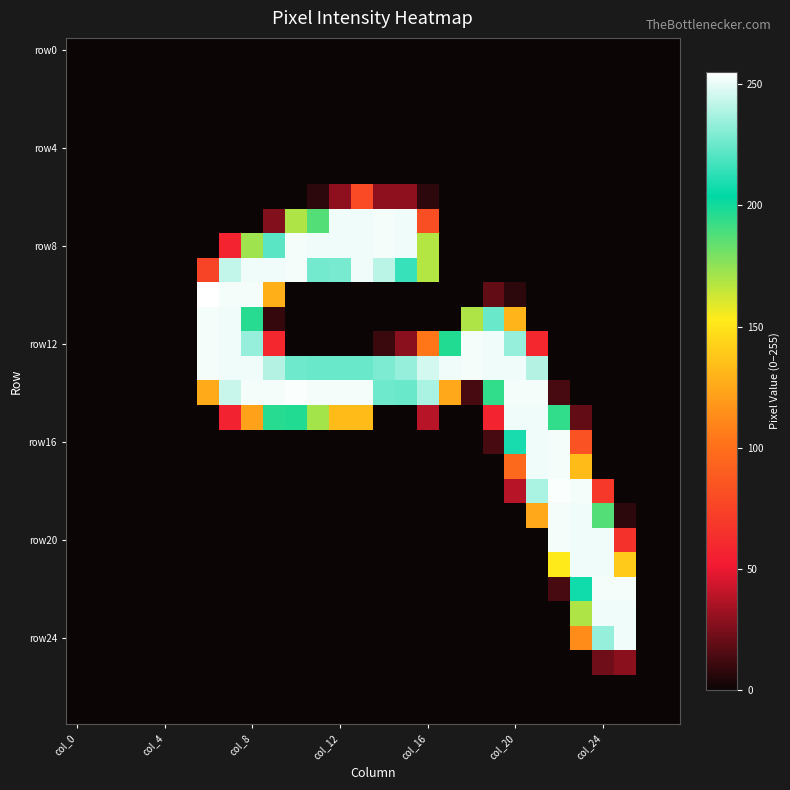

Count the number of categories in the chart.

28